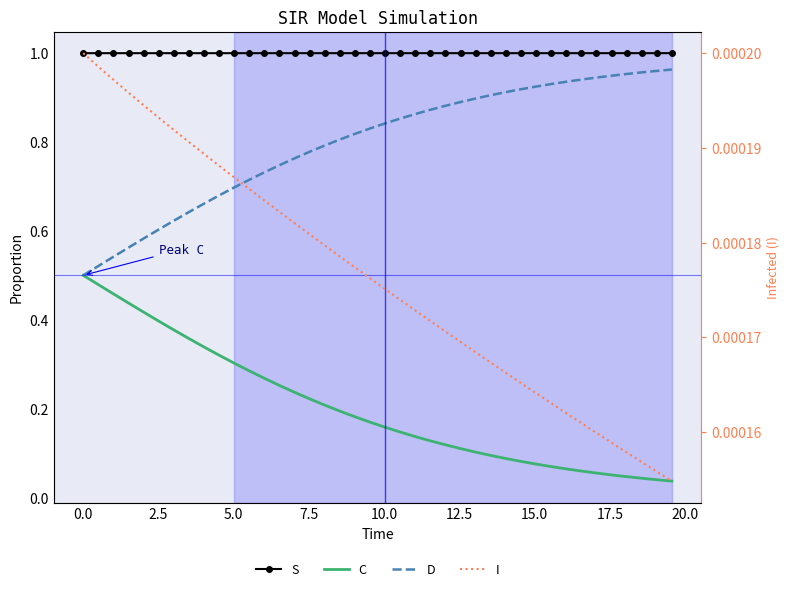

Reading left to right, transcribe all the data shown in this chart.

S: 1.0	1.0	1.0	1.0	1.0	1.0	1.0	1.0	1.0	1.0	1.0	1.0	1.0	1.0	1.0	1.0	1.0	1.0	1.0	1.0	1.0	1.0	1.0	1.0	1.0	1.0	1.0	1.0	1.0	1.0	1.0	1.0	1.0	1.0	1.0	1.0	1.0	1.0	1.0	1.0
C: 0.5	0.5	0.5	0.4	0.4	0.4	0.4	0.4	0.3	0.3	0.3	0.3	0.3	0.3	0.2	0.2	0.2	0.2	0.2	0.2	0.2	0.1	0.1	0.1	0.1	0.1	0.1	0.1	0.1	0.1	0.1	0.1	0.1	0.1	0.1	0.1	0.0	0.0	0.0	0.0
D: 0.5	0.5	0.5	0.6	0.6	0.6	0.6	0.6	0.7	0.7	0.7	0.7	0.7	0.7	0.8	0.8	0.8	0.8	0.8	0.8	0.8	0.9	0.9	0.9	0.9	0.9	0.9	0.9	0.9	0.9	0.9	0.9	0.9	0.9	0.9	0.9	1.0	1.0	1.0	1.0
I: 0.0	0.0	0.0	0.0	0.0	0.0	0.0	0.0	0.0	0.0	0.0	0.0	0.0	0.0	0.0	0.0	0.0	0.0	0.0	0.0	0.0	0.0	0.0	0.0	0.0	0.0	0.0	0.0	0.0	0.0	0.0	0.0	0.0	0.0	0.0	0.0	0.0	0.0	0.0	0.0